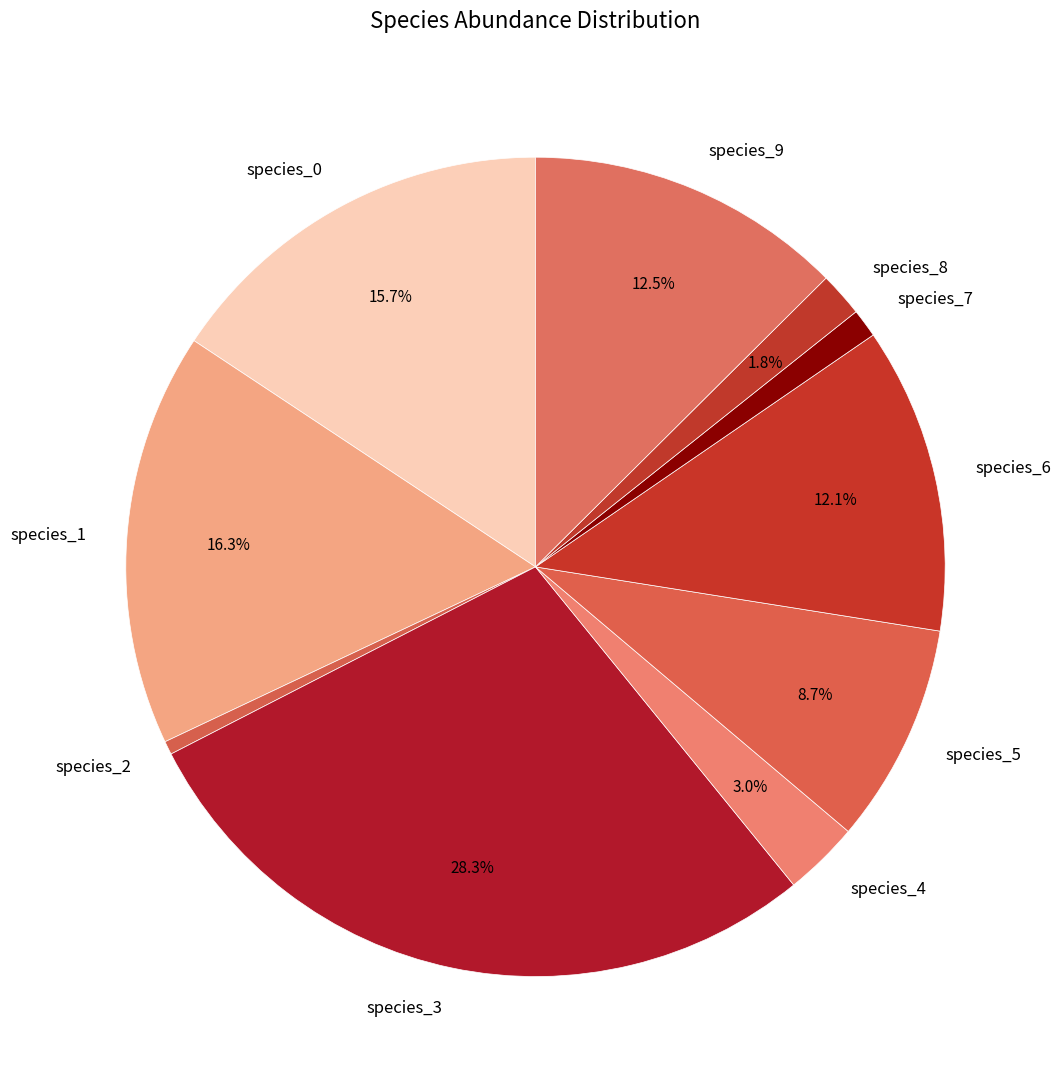

Which has a higher value, species_3 or species_2?

species_3